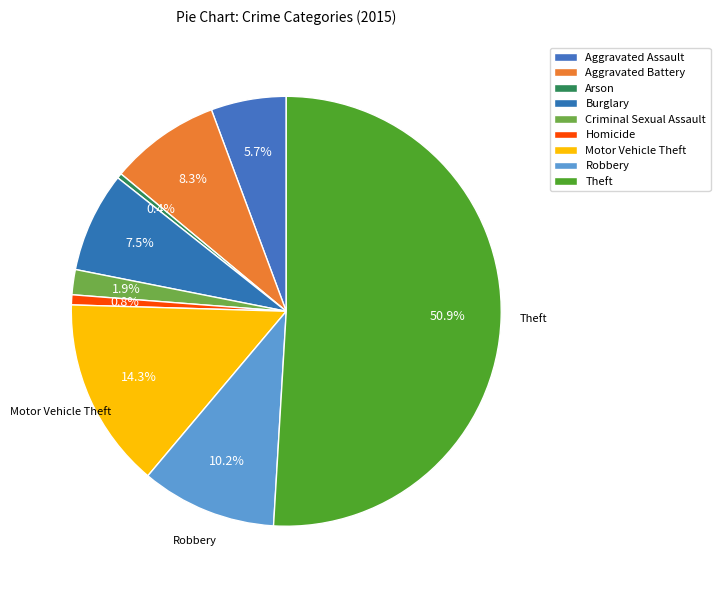

How many slices are in this pie chart?

9